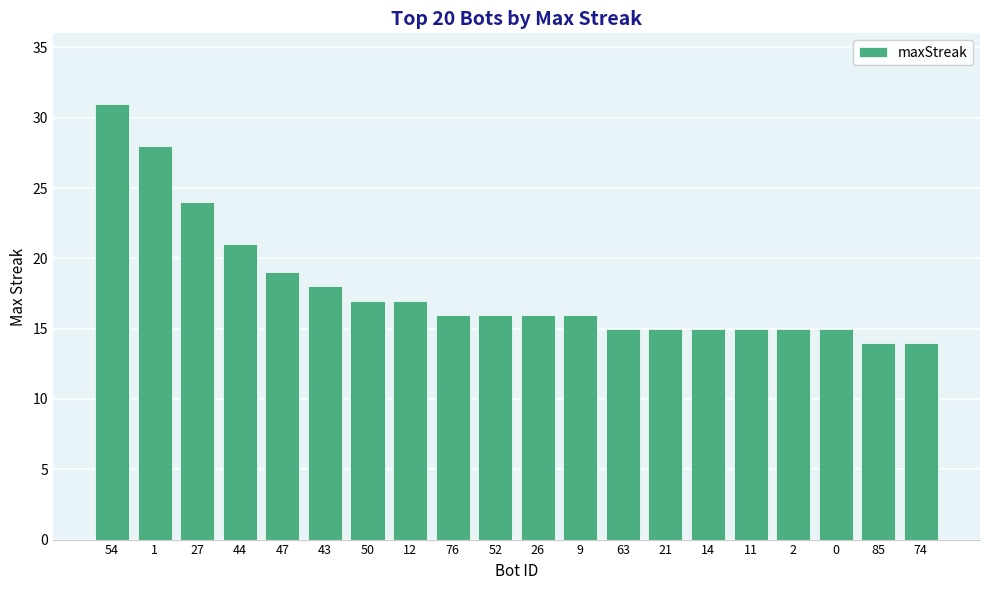

Reading left to right, extract all data points from this chart.

54=31	1=28	27=24	44=21	47=19	43=18	50=17	12=17	76=16	52=16	26=16	9=16	63=15	21=15	14=15	11=15	2=15	0=15	85=14	74=14